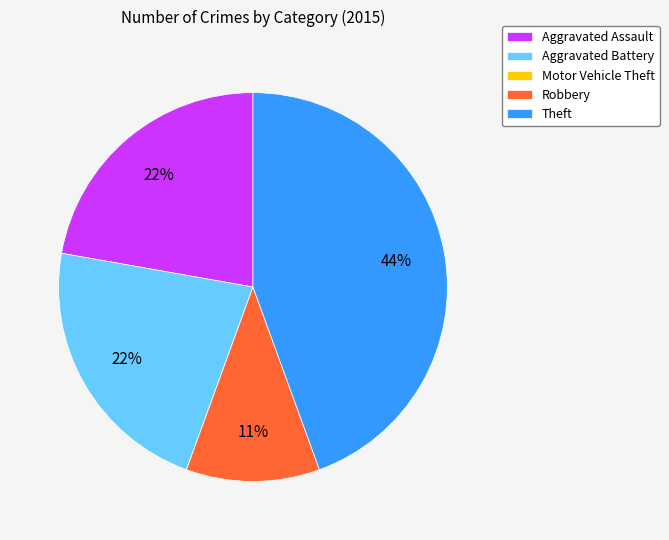

To the nearest percent, what is the combined percentage of Aggravated Battery and Aggravated Assault?

44%